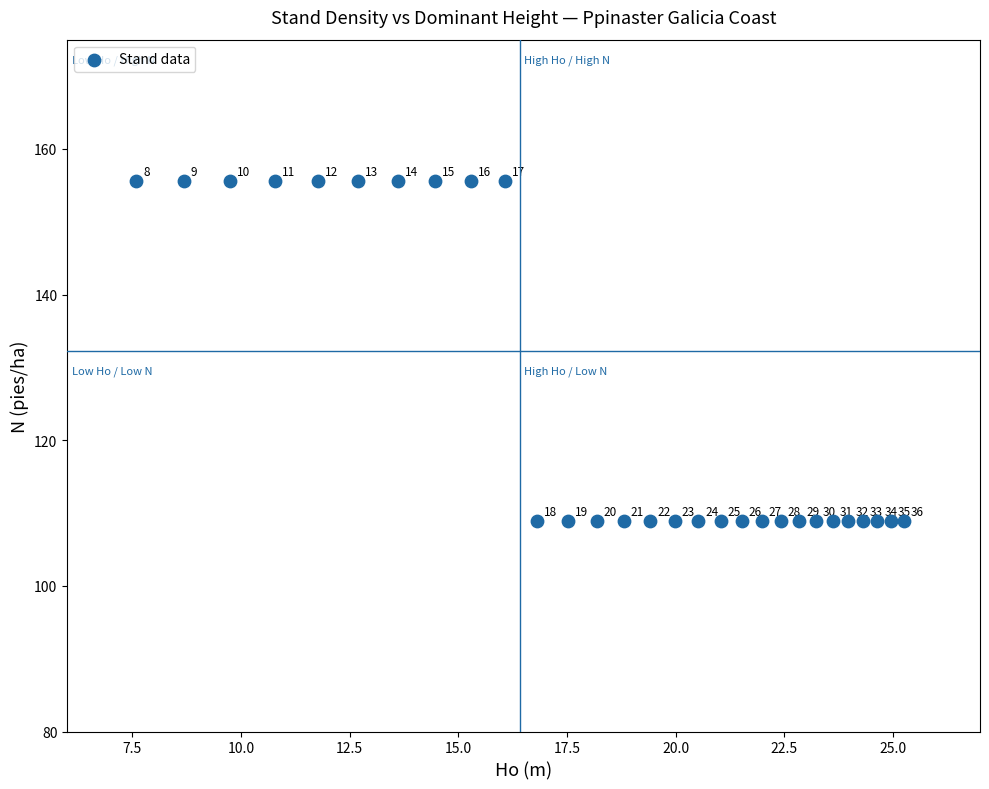

What is the range of Y values (max minus min)?

46.7